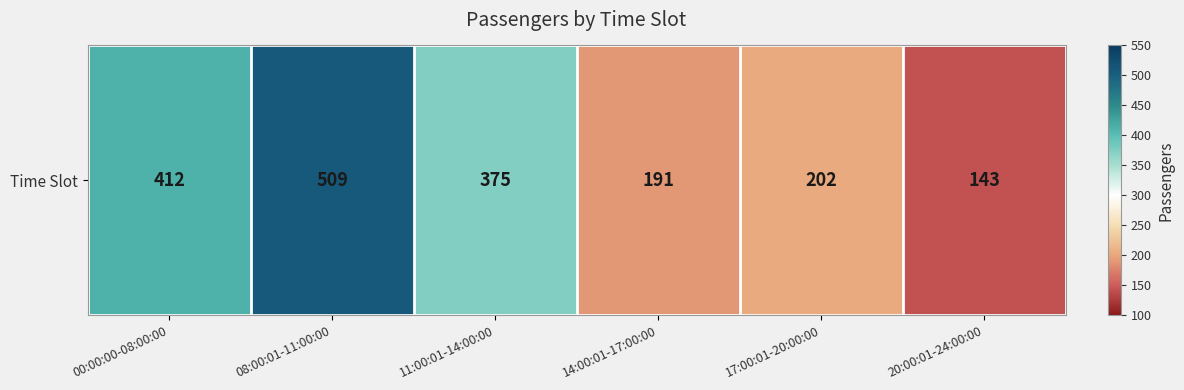

What is the difference between the maximum and minimum values?

366